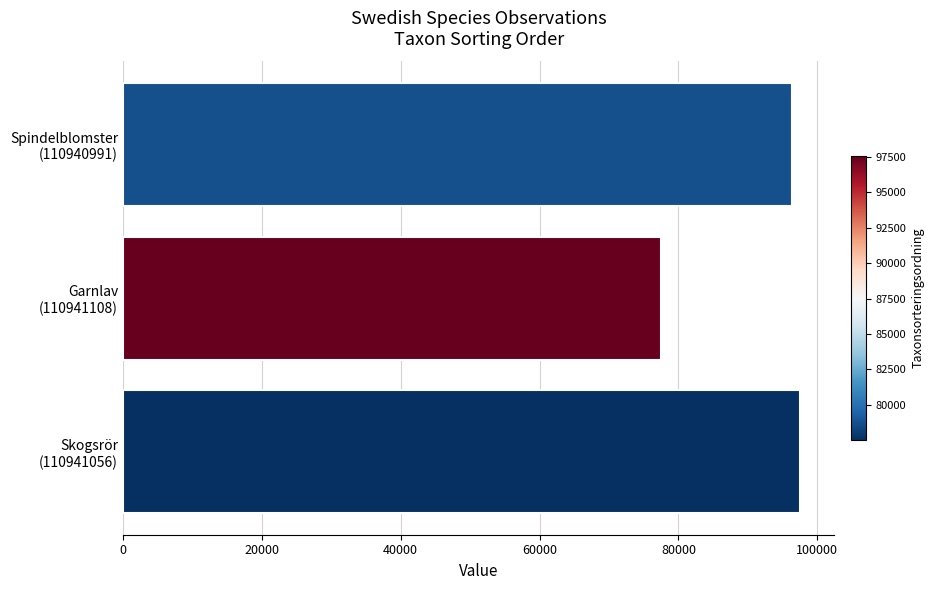

What is the average value?

90483